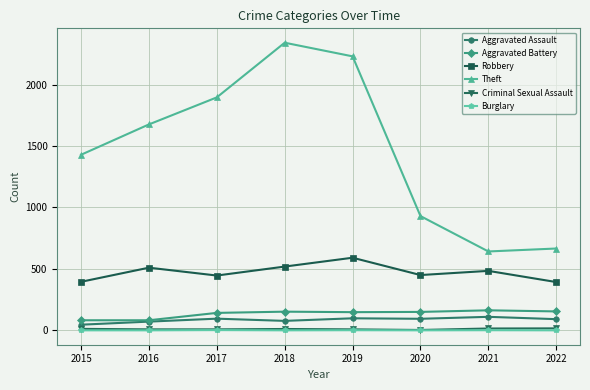

What is the highest value of the Theft series?

2341